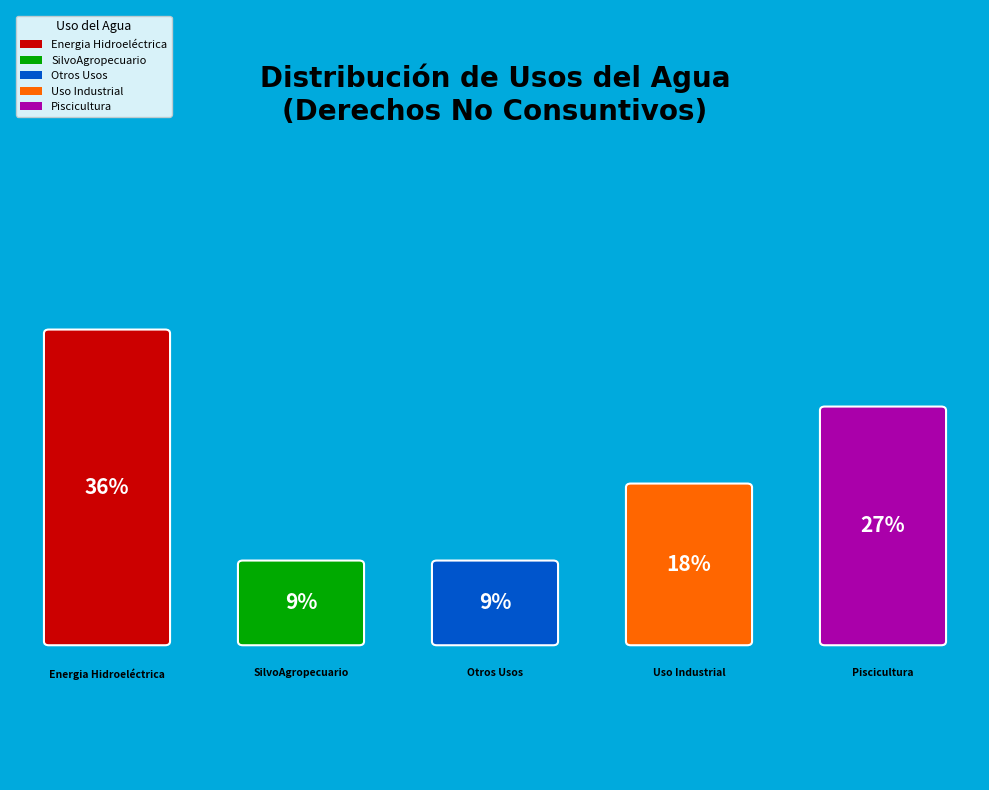

To the nearest percent, what is the combined percentage of Otros Usos and Uso Industrial?

27%